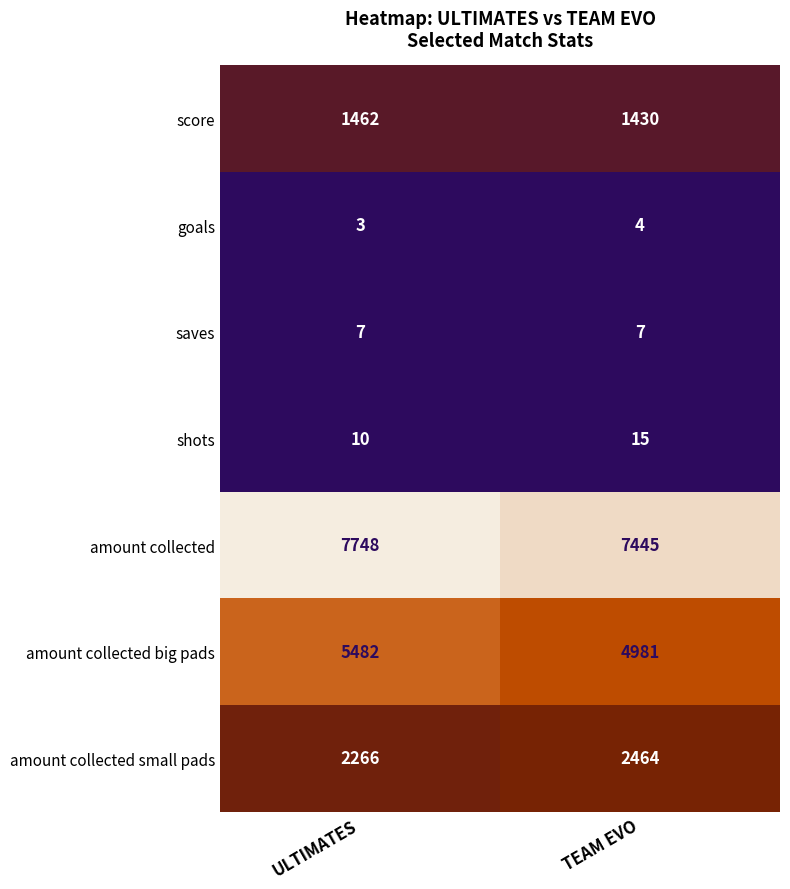

Reading right to left, transcribe all the data shown in this chart.

score: TEAM EVO=1430	ULTIMATES=1462
goals: TEAM EVO=4	ULTIMATES=3
saves: TEAM EVO=7	ULTIMATES=7
shots: TEAM EVO=15	ULTIMATES=10
amount collected: TEAM EVO=7445	ULTIMATES=7748
amount collected big pads: TEAM EVO=4981	ULTIMATES=5482
amount collected small pads: TEAM EVO=2464	ULTIMATES=2266